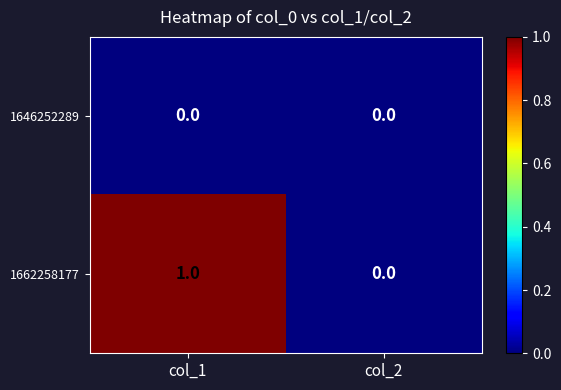

Between col_1 and col_2, which series saw the biggest shift?

1662258177